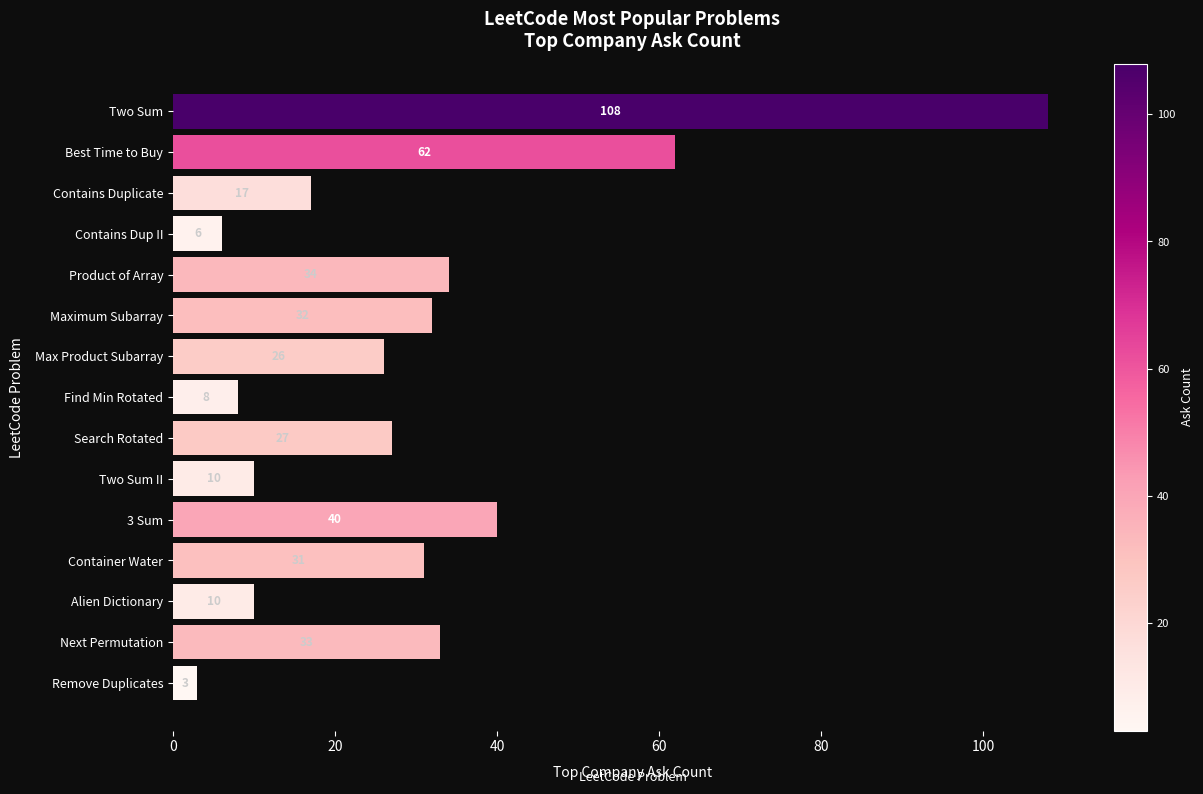

Does the chart contain stacked bars?

No